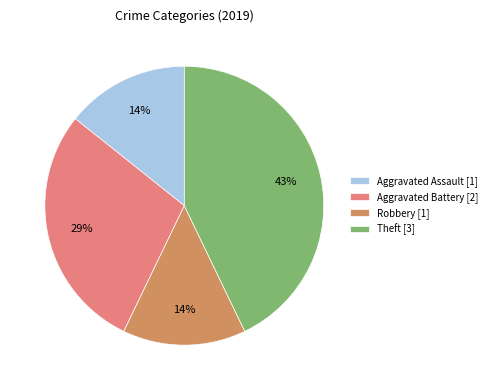

The Aggravated Assault [1] slice represents 24% of the pie. True or false?

False